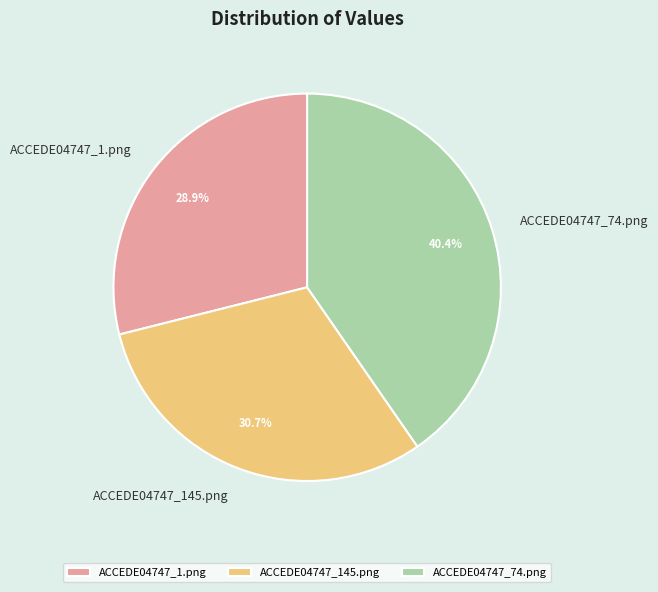

Which category has the biggest portion of the pie?

ACCEDE04747_74.png